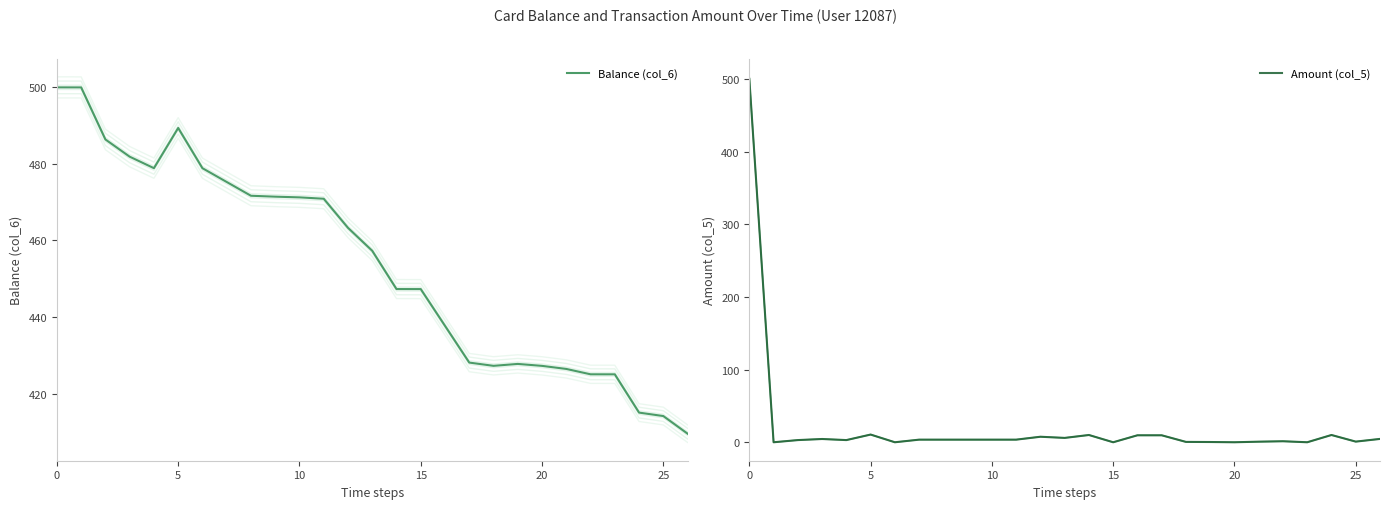

Is it true that Amount (col_5) equals 0.0 at 20?

True